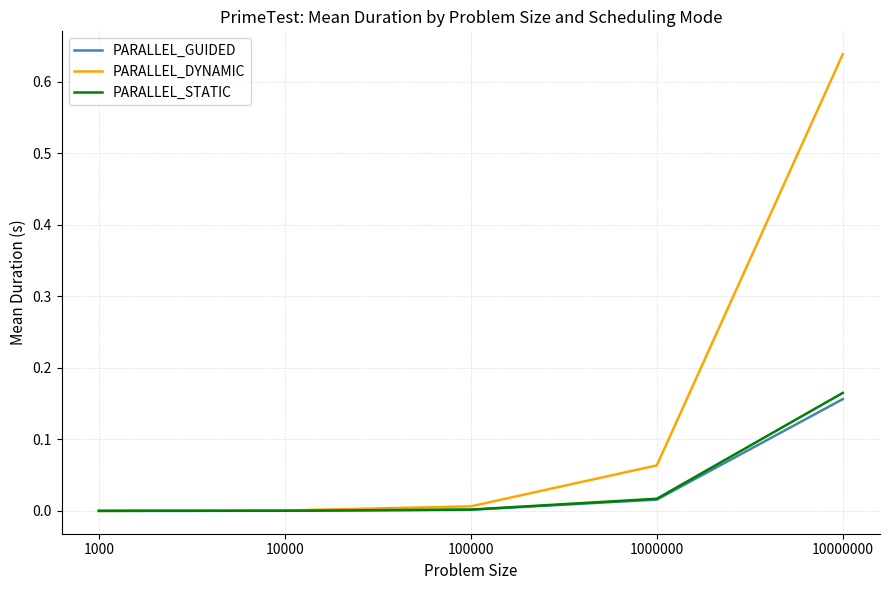

Which series has the largest total across all categories?

PARALLEL_DYNAMIC